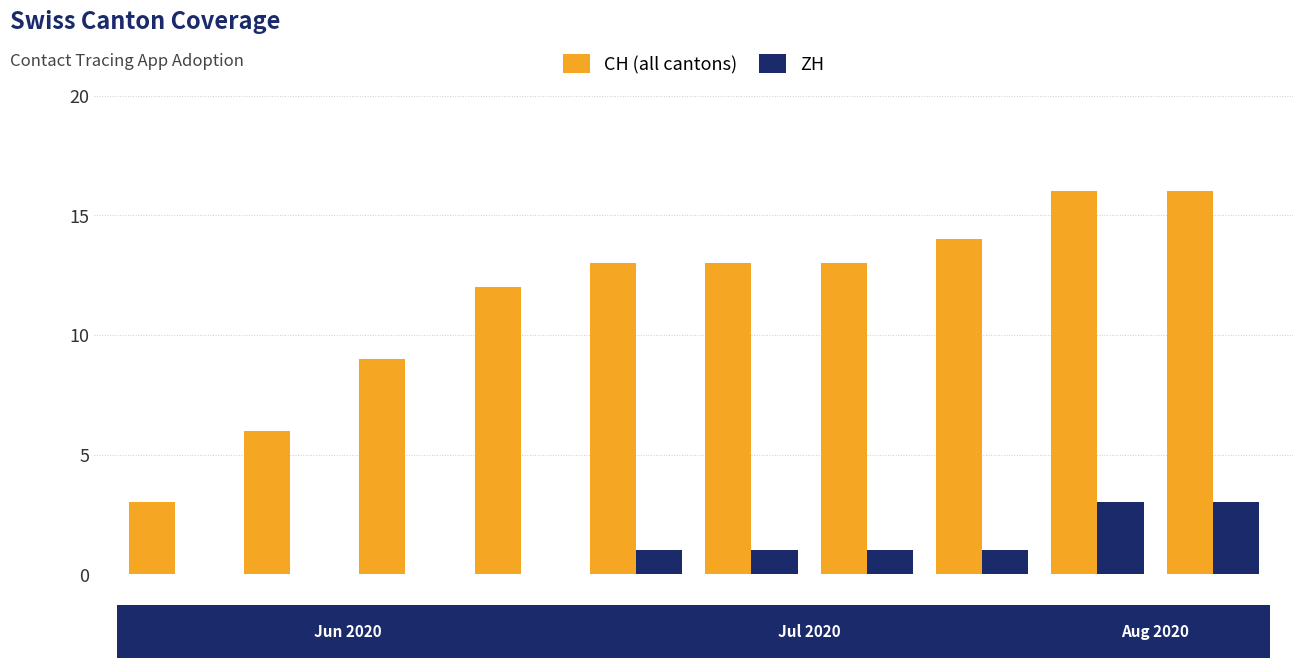

Is the value of ZH at W3 greater than the value of CH (all cantons) at W2?

No